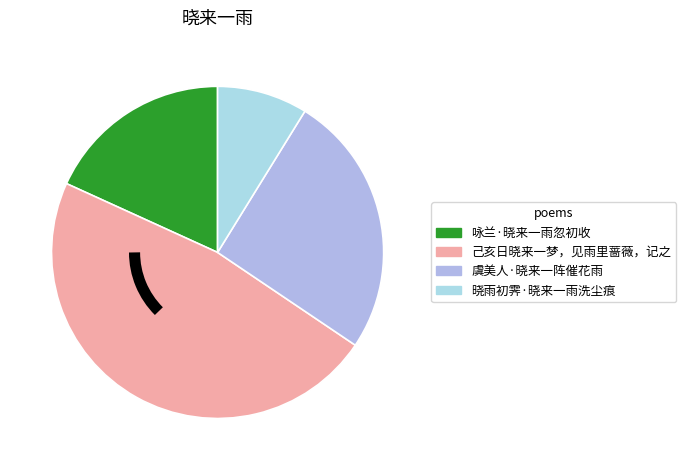

True or false: 晓雨初霁·晓来一雨洗尘痕 accounts for 1% of the total.

False